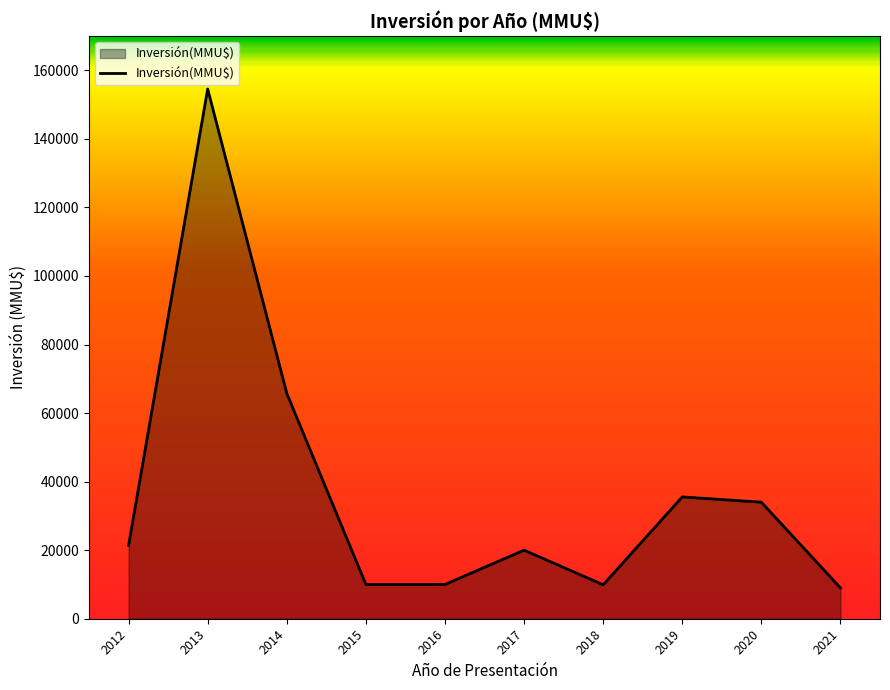

What is the approximate value at 2014?

65760